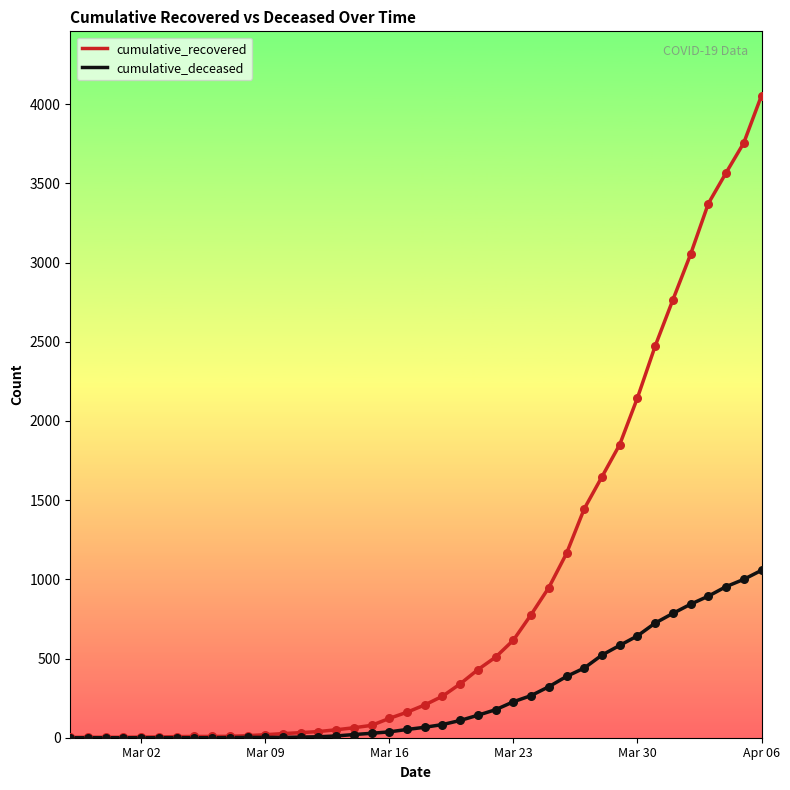

Which series has the largest total across all categories?

cumulative_recovered